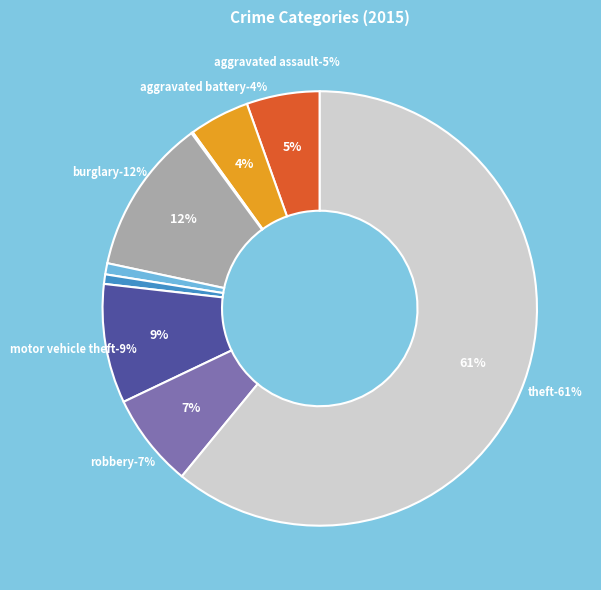

What percentage is the Burglary slice, to the nearest percent?

12%